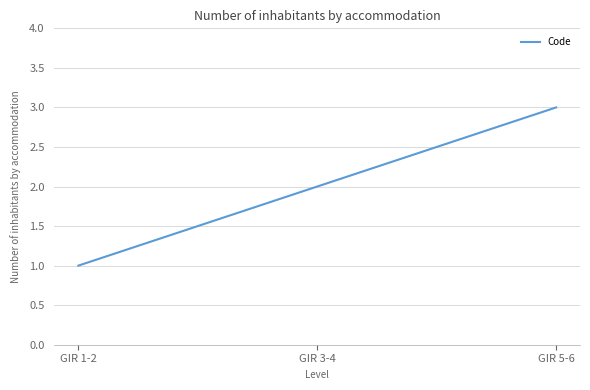

Does the chart display data point markers on the line(s)?

No